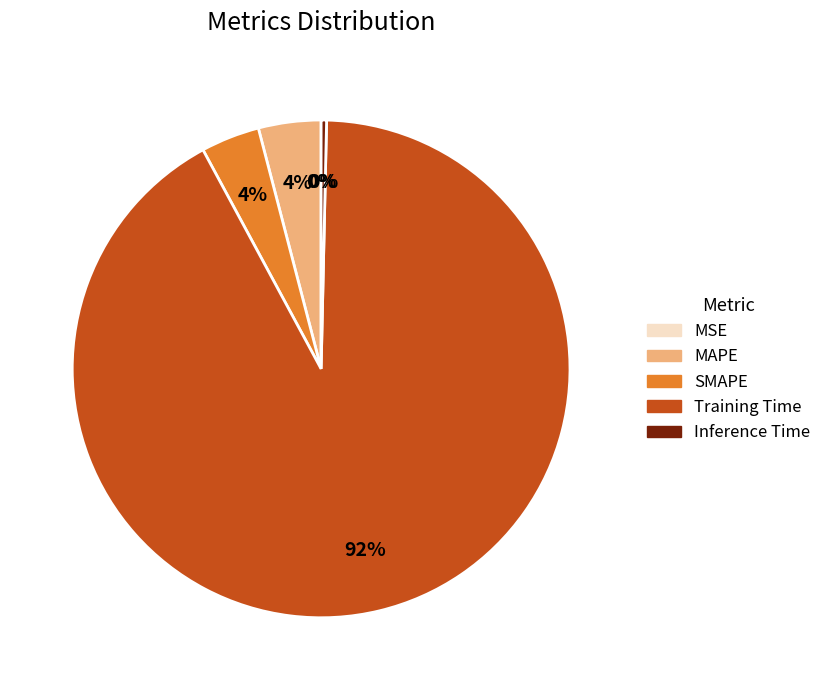

What percentage is the SMAPE slice, to the nearest percent?

4%